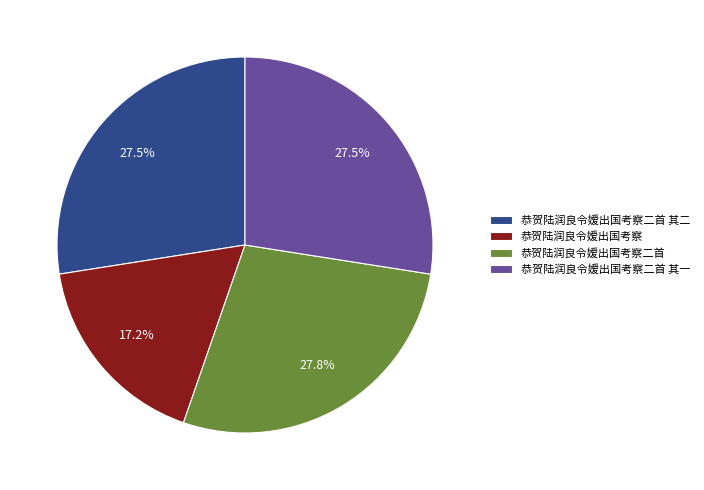

What is the ratio of the value at 恭贺陆润良令嫒出国考察二首 to the value at 恭贺陆润良令嫒出国考察?

1.6